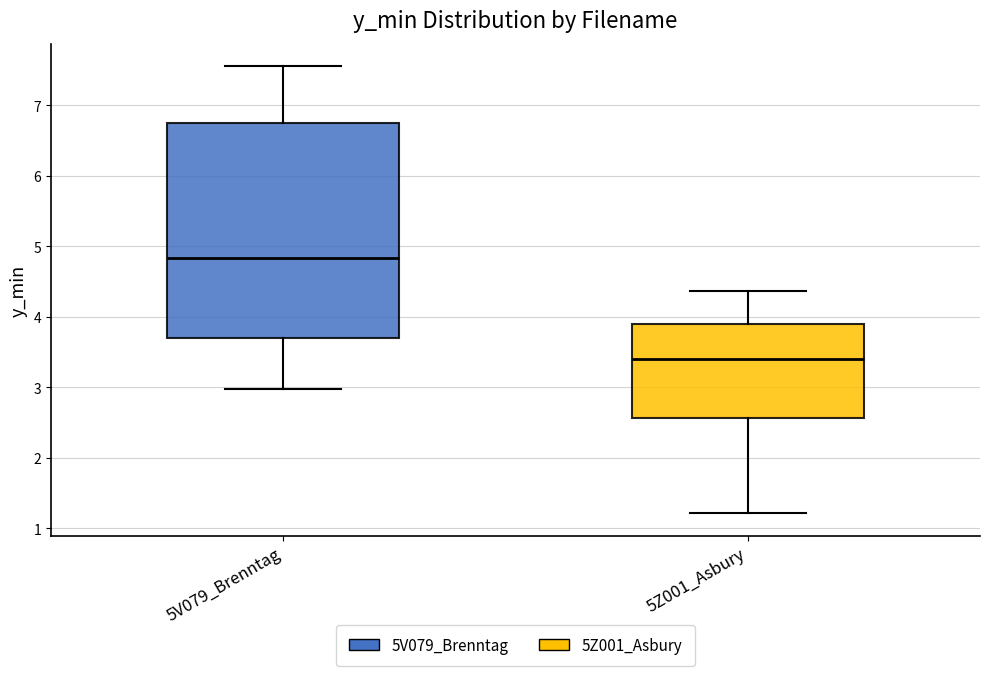

Which box has the highest median line?

5V079_Brenntag